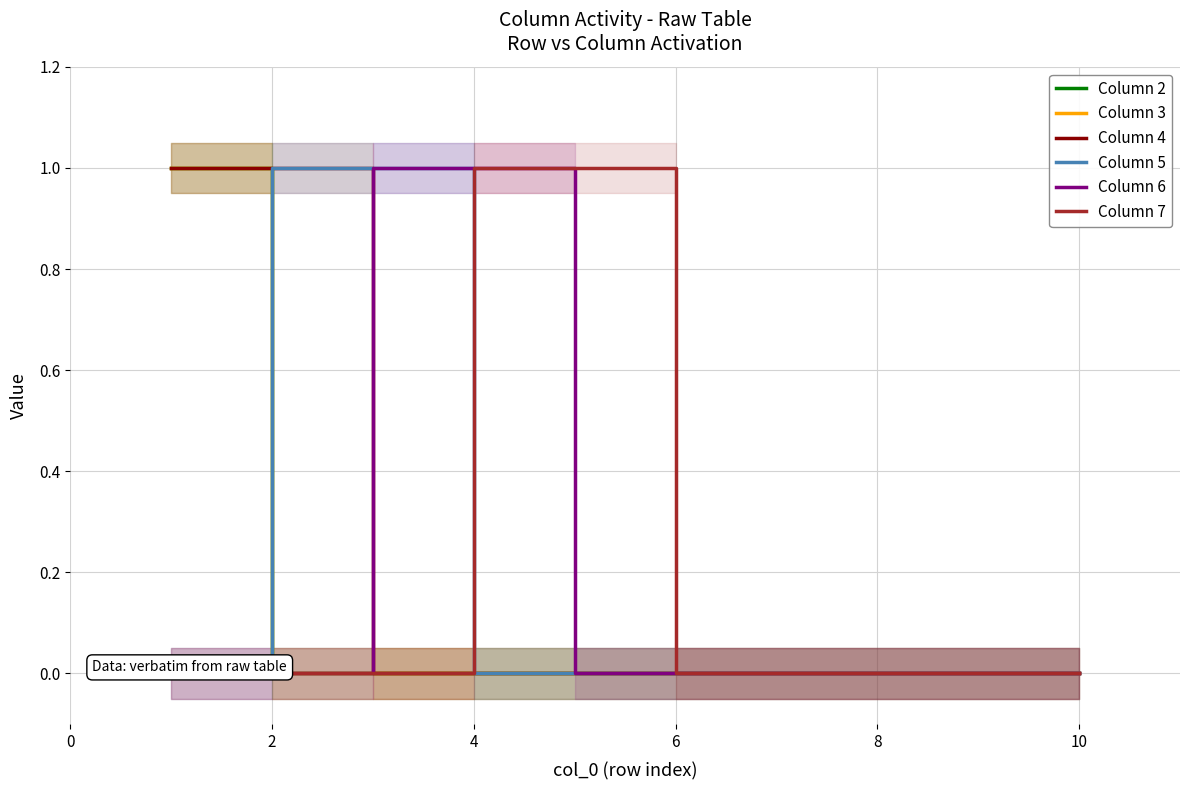

What is the difference between the highest and lowest values at 2?

1